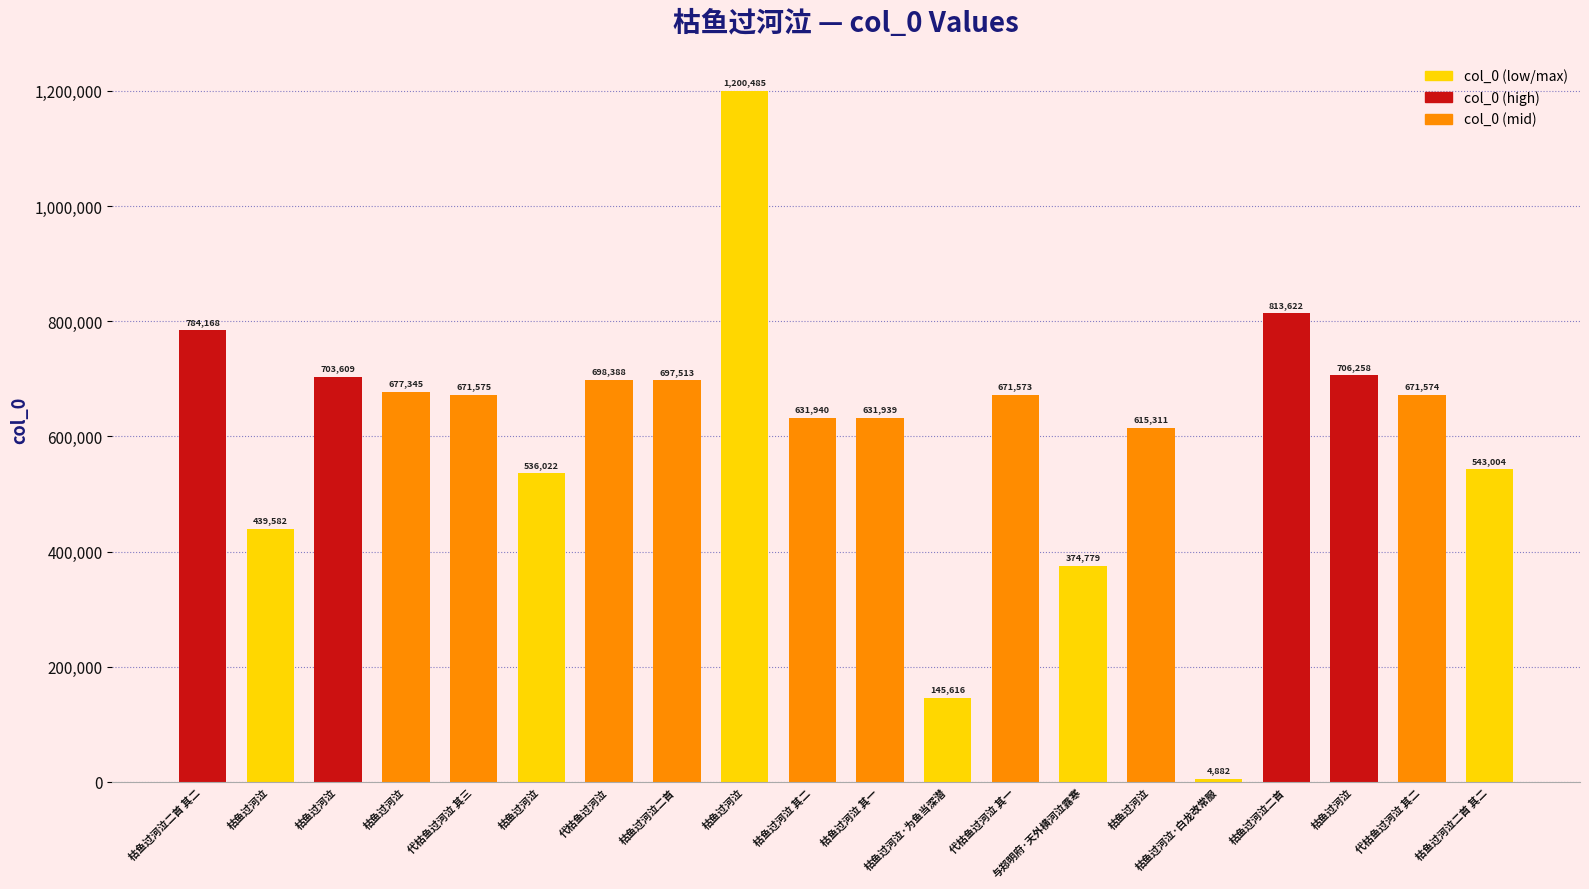

Rank the categories by value from highest to lowest.

枯鱼过河泣, 枯鱼过河泣二首, 枯鱼过河泣二首 其二, 枯鱼过河泣, 枯鱼过河泣, 代枯鱼过河泣, 枯鱼过河泣二首, 枯鱼过河泣, 代枯鱼过河泣 其三, 代枯鱼过河泣 其二, 代枯鱼过河泣 其一, 枯鱼过河泣 其二, 枯鱼过河泣 其一, 枯鱼过河泣, 枯鱼过河泣二首 其二, 枯鱼过河泣, 枯鱼过河泣, 与郑明府·天外横河泣露寒, 枯鱼过河泣·为鱼当深潜, 枯鱼过河泣·白龙改常服